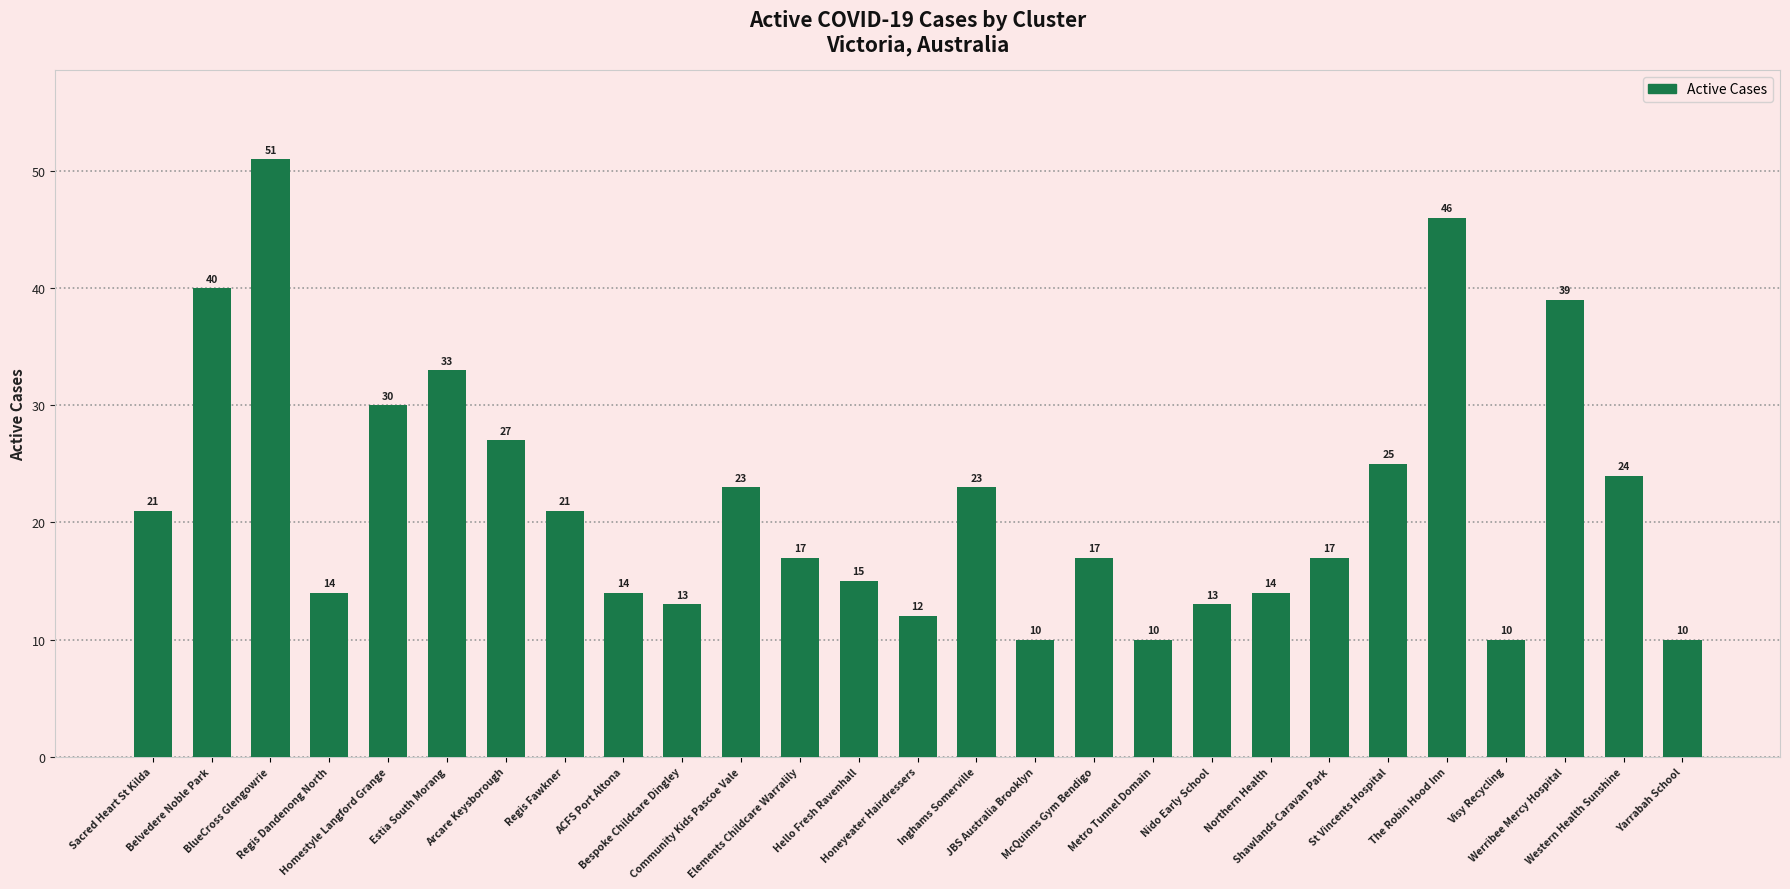

Is it true that the value at Community Kids Pascoe Vale is 6?

False